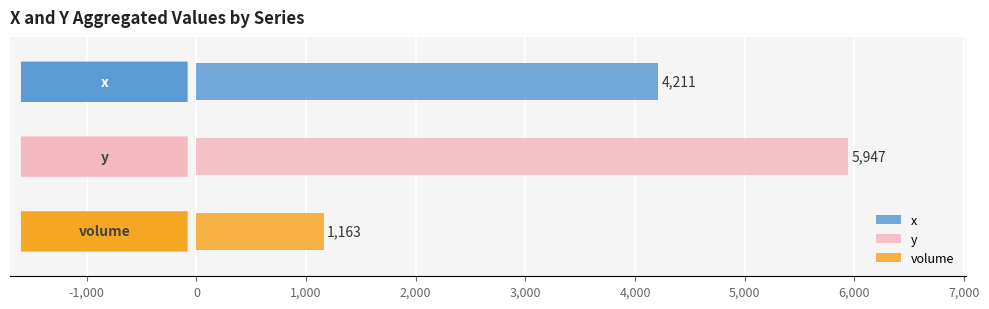

Are the bars grouped side by side (vs. stacked)?

Yes